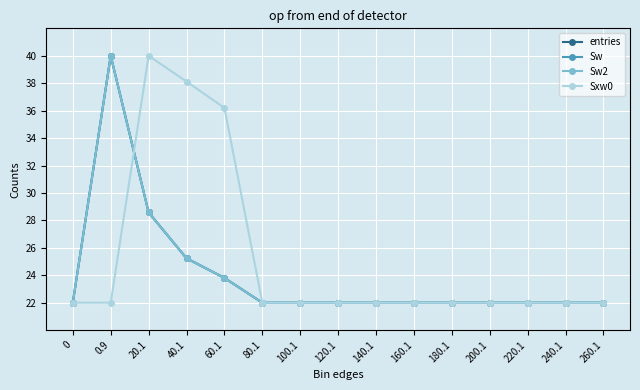

Reading left to right, what are all the values shown in this chart?

entries: 0=22.0	0.9=40.0	20.1=28.6	40.1=25.2	60.1=23.8	80.1=22.0	100.1=22.0	120.1=22.0	140.1=22.0	160.1=22.0	180.1=22.0	200.1=22.0	220.1=22.0	240.1=22.0	260.1=22.0
Sw: 0=22.0	0.9=40.0	20.1=28.6	40.1=25.2	60.1=23.8	80.1=22.0	100.1=22.0	120.1=22.0	140.1=22.0	160.1=22.0	180.1=22.0	200.1=22.0	220.1=22.0	240.1=22.0	260.1=22.0
Sw2: 0=22.0	0.9=40.0	20.1=28.6	40.1=25.2	60.1=23.8	80.1=22.0	100.1=22.0	120.1=22.0	140.1=22.0	160.1=22.0	180.1=22.0	200.1=22.0	220.1=22.0	240.1=22.0	260.1=22.0
Sxw0: 0=22.0	0.9=22.0	20.1=40.0	40.1=38.1	60.1=36.2	80.1=22.0	100.1=22.0	120.1=22.0	140.1=22.0	160.1=22.0	180.1=22.0	200.1=22.0	220.1=22.0	240.1=22.0	260.1=22.0